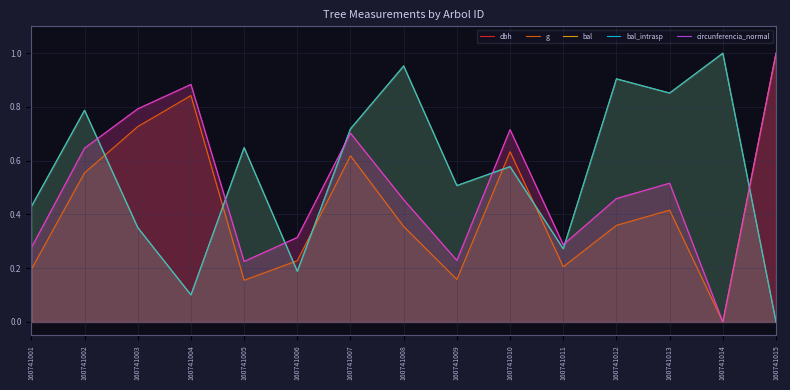

Which has a higher value, 160741012 or 160741005?

160741012